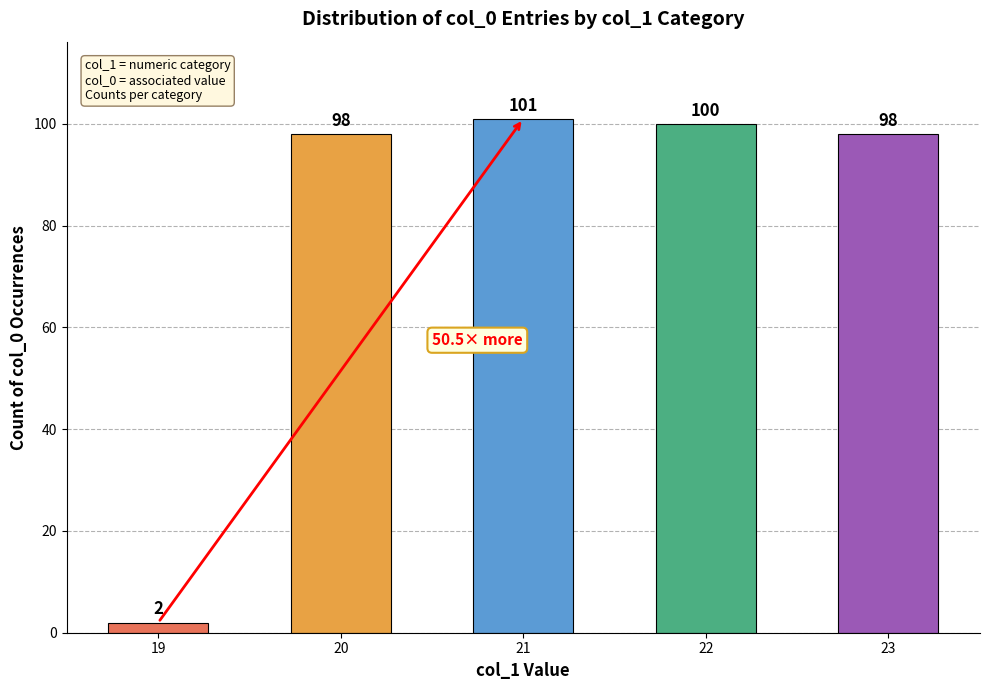

Read the value at 22, to the nearest 10.

100